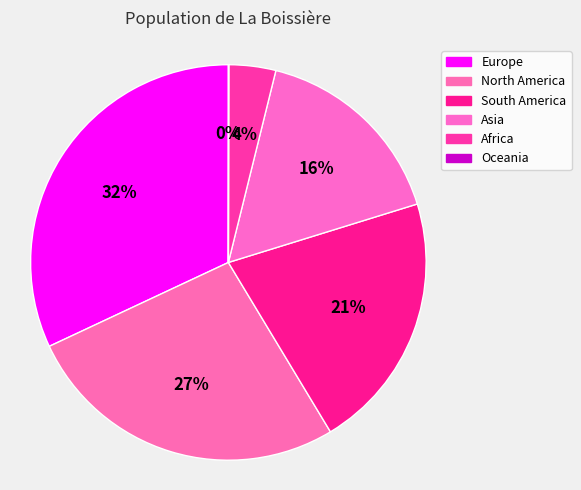

How many segments does this pie chart have?

6